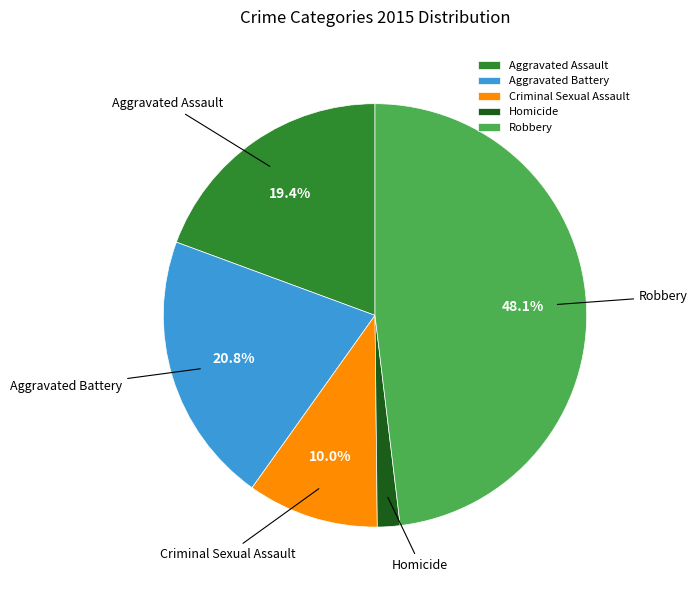

To the nearest percent, what is the average slice percentage?

20%